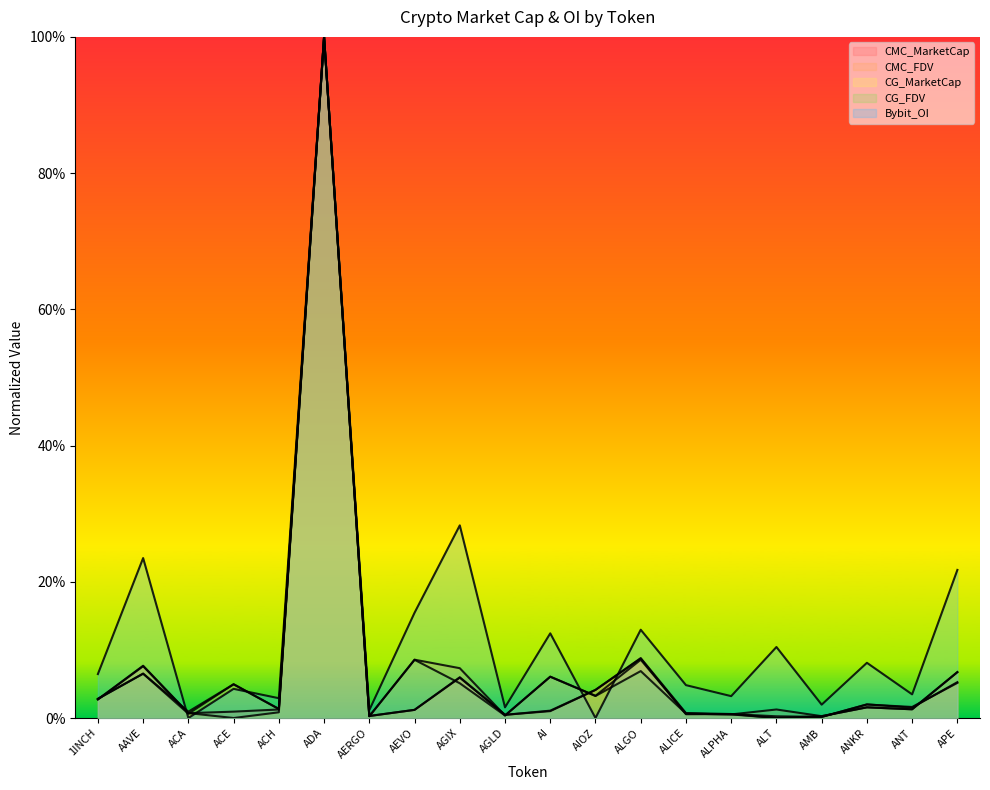

How many interior local valleys does the CMC_FDV series have?

8